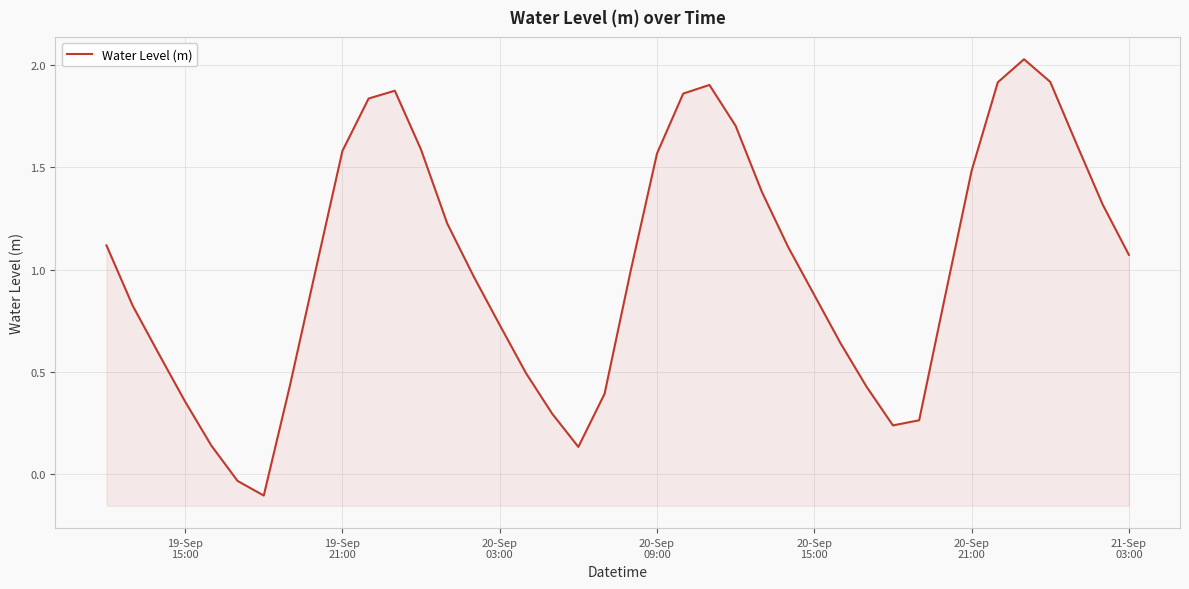

Is it true that the value at 8 is 1.4?

False